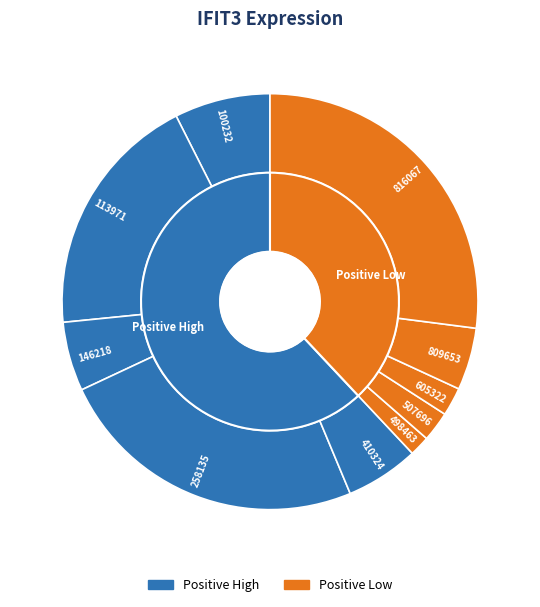

To the nearest percent, what portion does 605322 represent?

2%